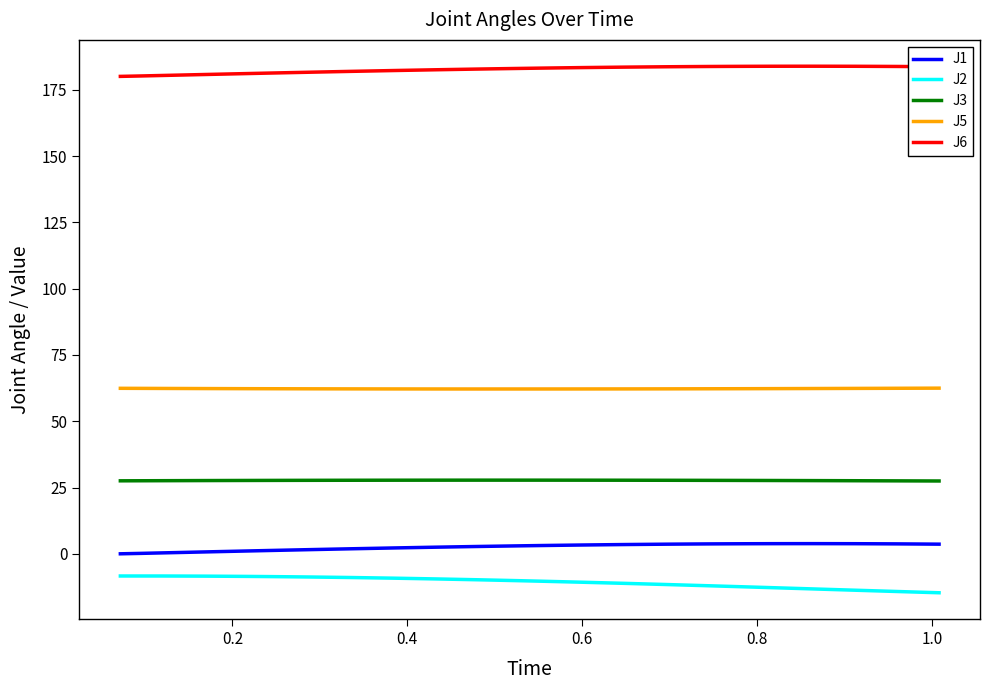

Does the chart display data point markers on the line(s)?

No